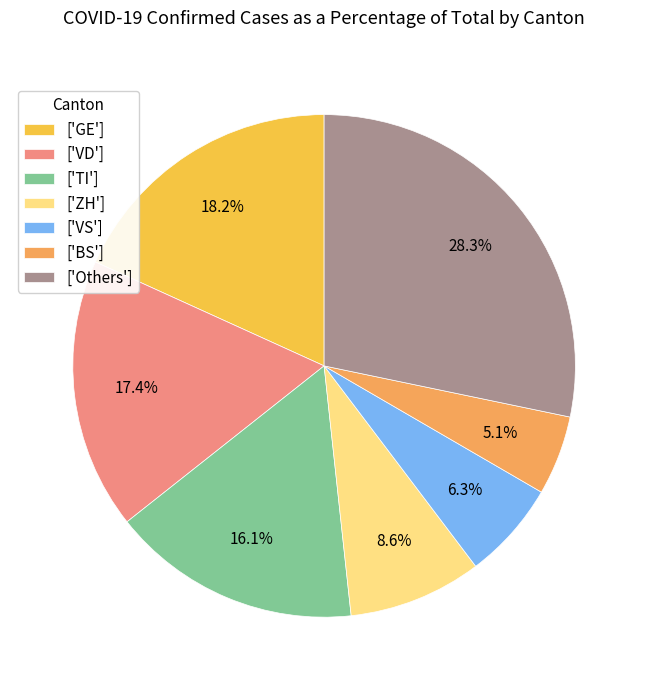

How many slices are in this pie chart?

7